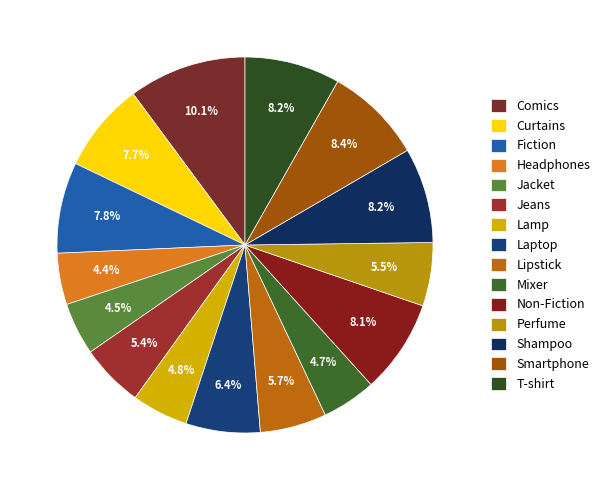

What is the change in value from Jacket to Mixer?

+1343.8